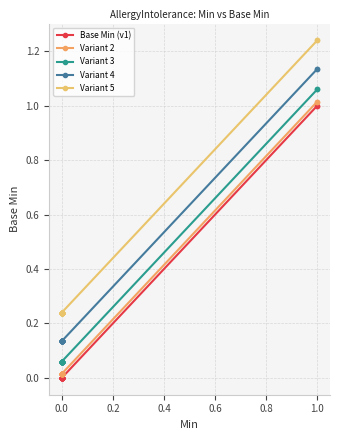

True or false: Variant 3 and Base Min (v1) intersect in this chart.

False